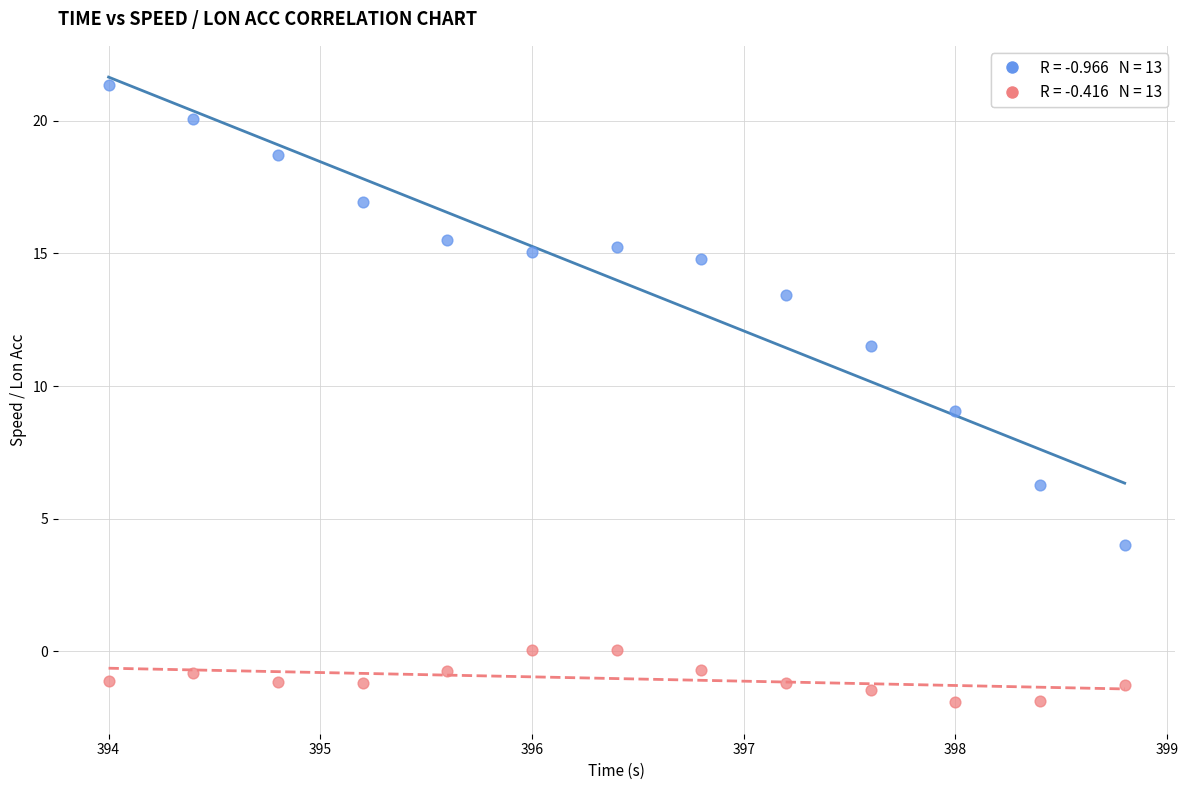

Across all data points, what is the range of Y values (max minus min)?

23.3